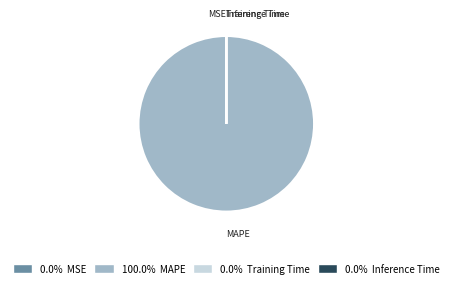

Which category has the biggest portion of the pie?

MAPE